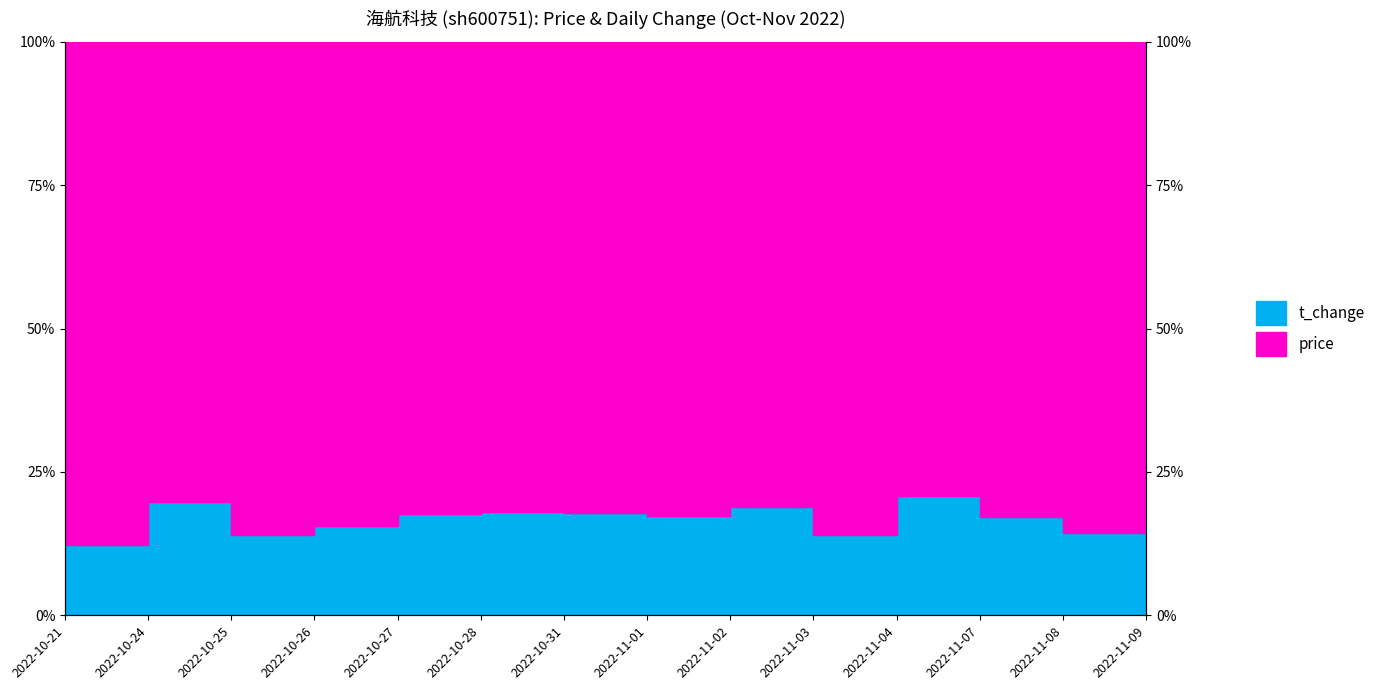

Reading right to left, transcribe all the data shown in this chart.

14.1	14.3	17.1	20.7	14.1	18.9	17.4	17.9	18.1	17.7	15.7	14.0	19.7	12.2